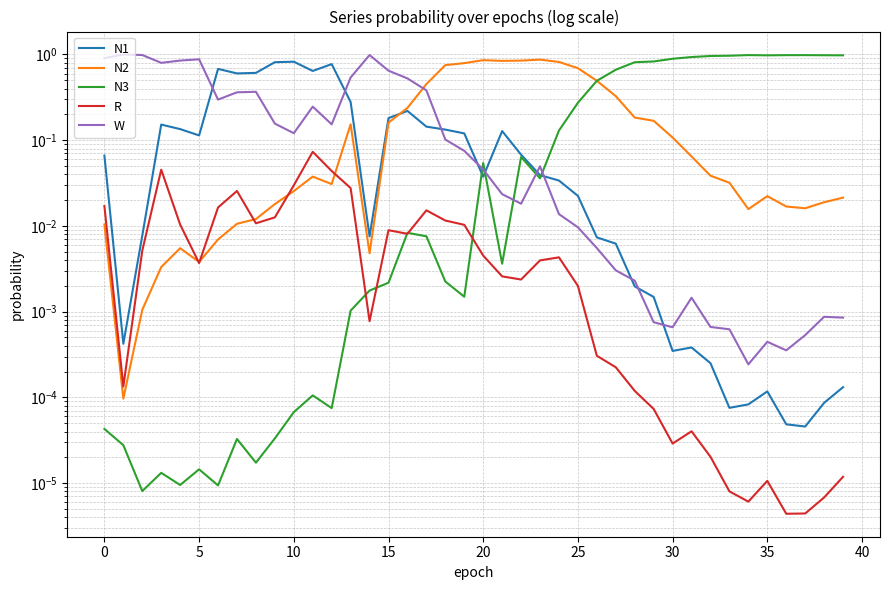

How many times do N2 and R cross each other?

5